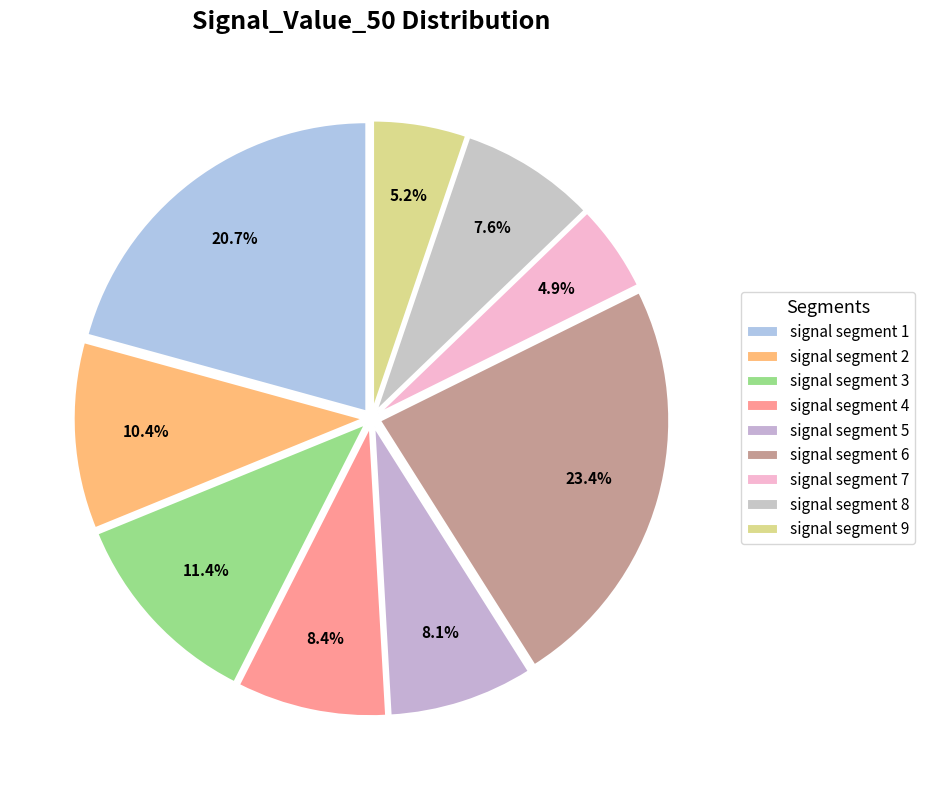

Do signal segment 5 and signal segment 9 together represent more than half of the pie?

No